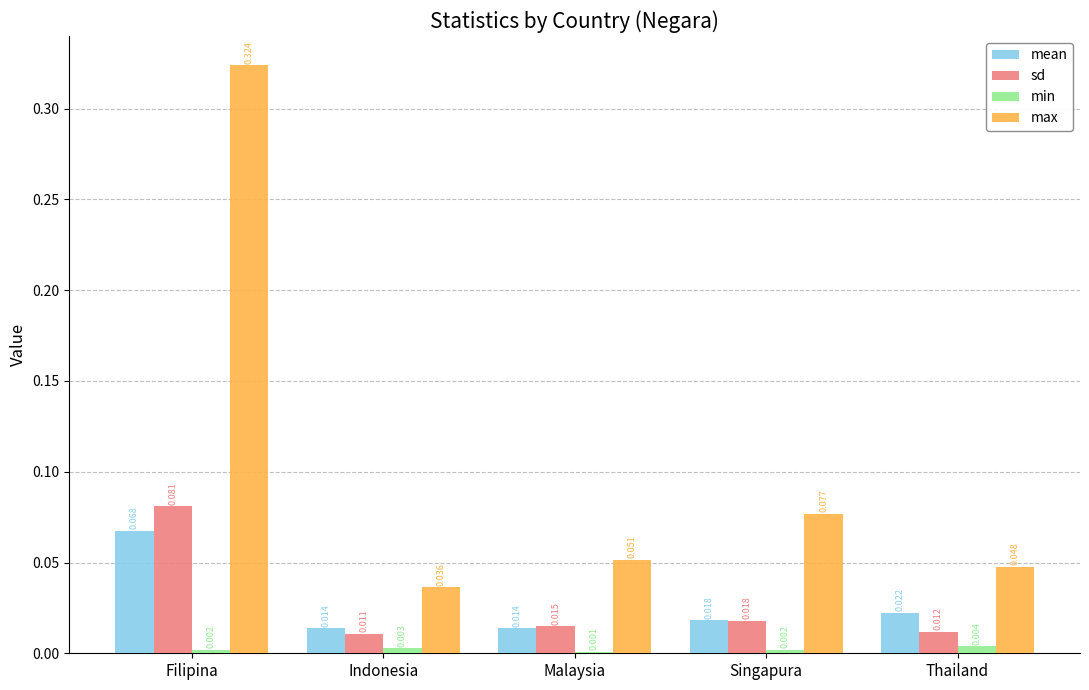

Which series has the largest total across all categories?

max